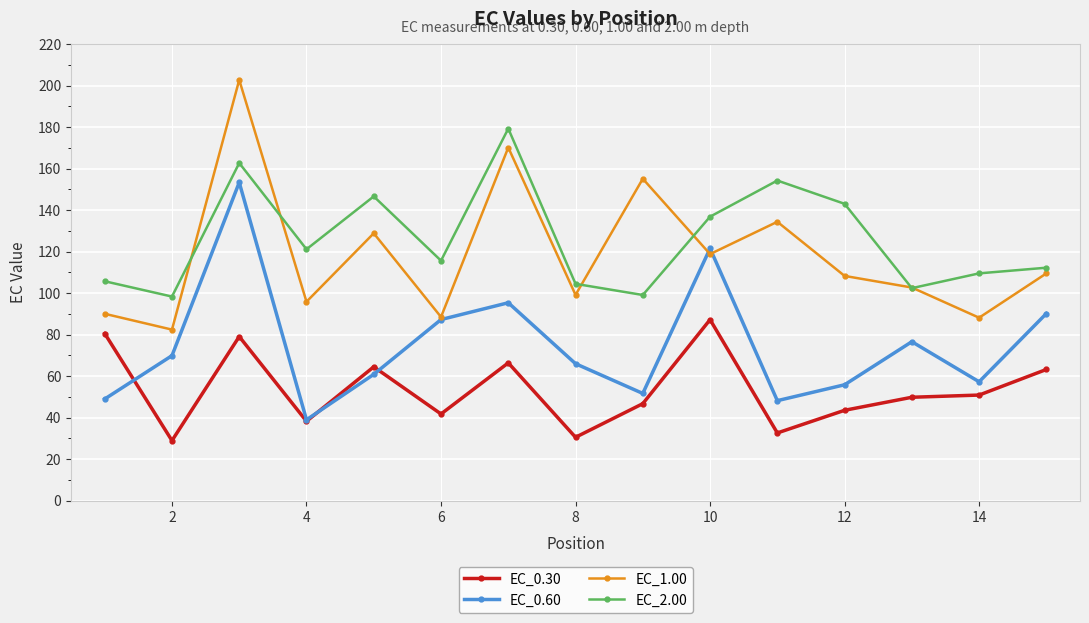

What is the value of the EC_0.60 point at the 13th from the left?

76.6